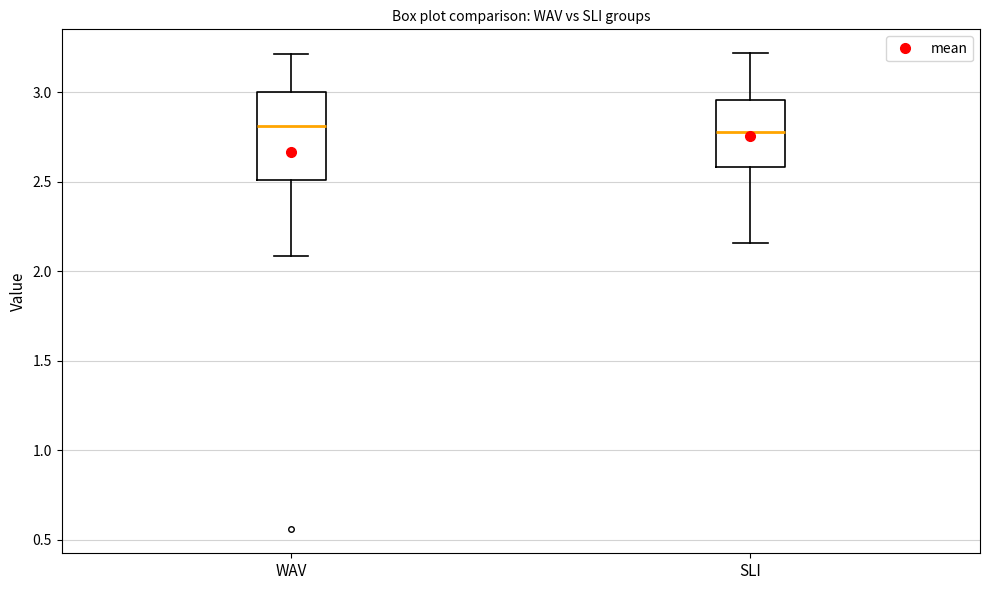

Reading left to right, read every box against the y-axis: the position of its median line, the range the box covers, and the ends of its whiskers. The values are not printed on the chart, so give them approximately, as read against the axis.

WAV: median 2.80, box 2.50 to 3.00, whiskers 2.10 to 3.20
SLI: median 2.80, box 2.60 to 2.95, whiskers 2.15 to 3.20